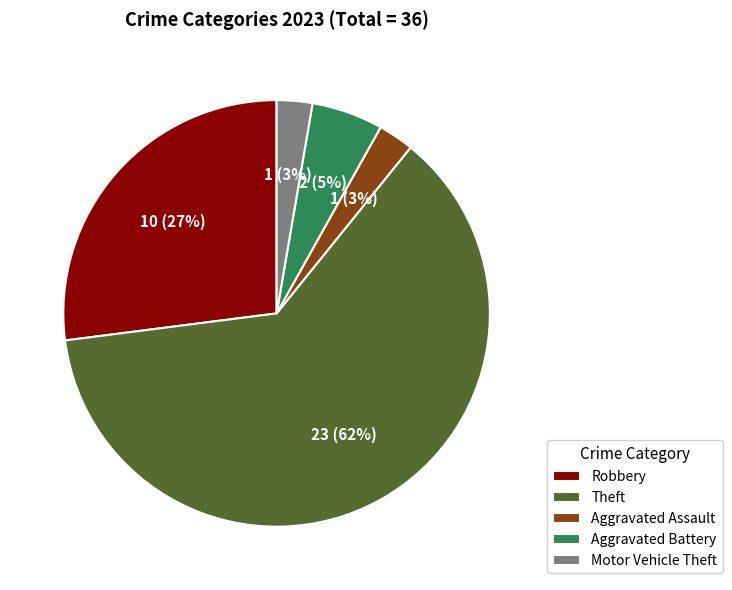

What is the largest slice in the pie chart?

Theft